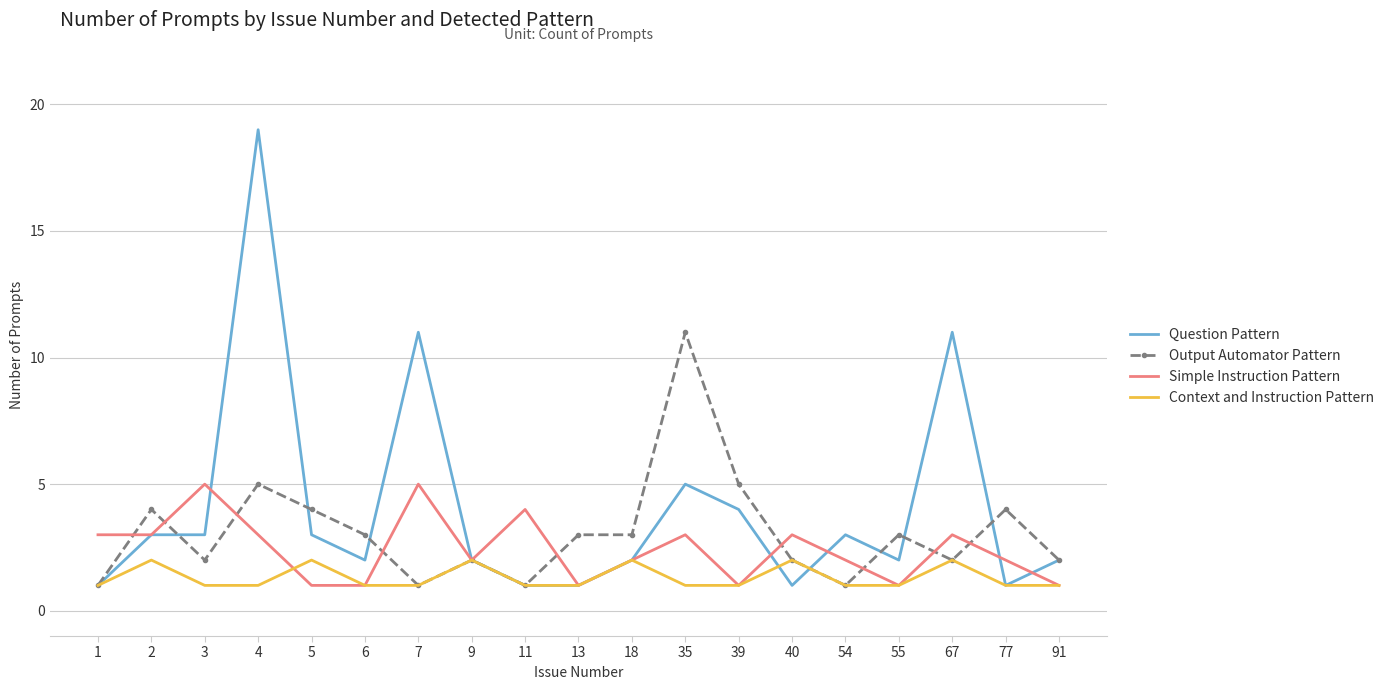

Between 1 and 77, which series saw the biggest shift?

Output Automator Pattern